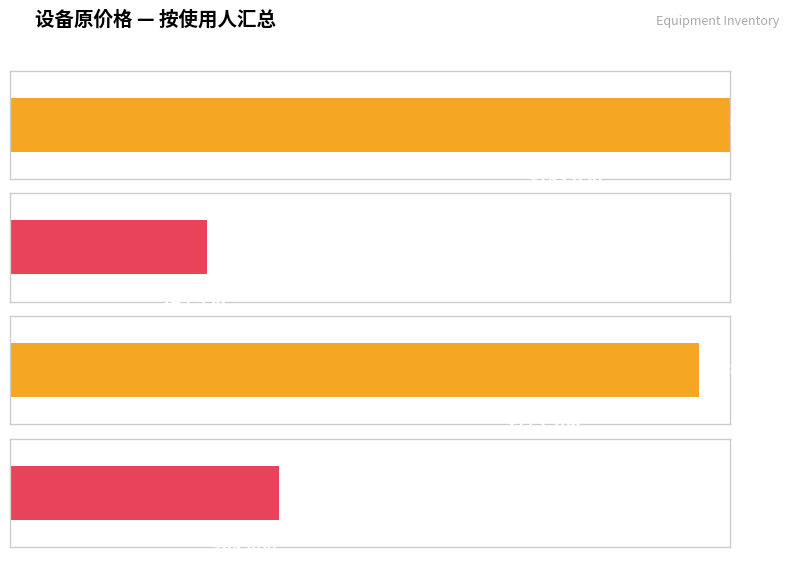

What is the smallest value displayed?

1210